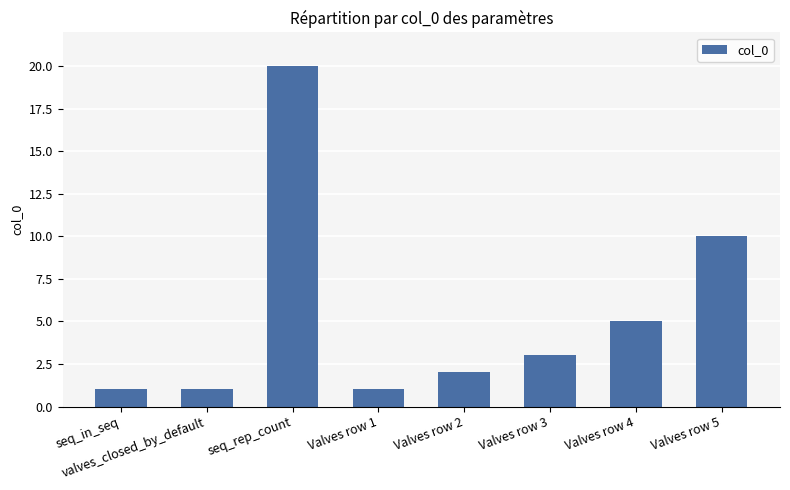

The value at seq_rep_count is 32. True or false?

False